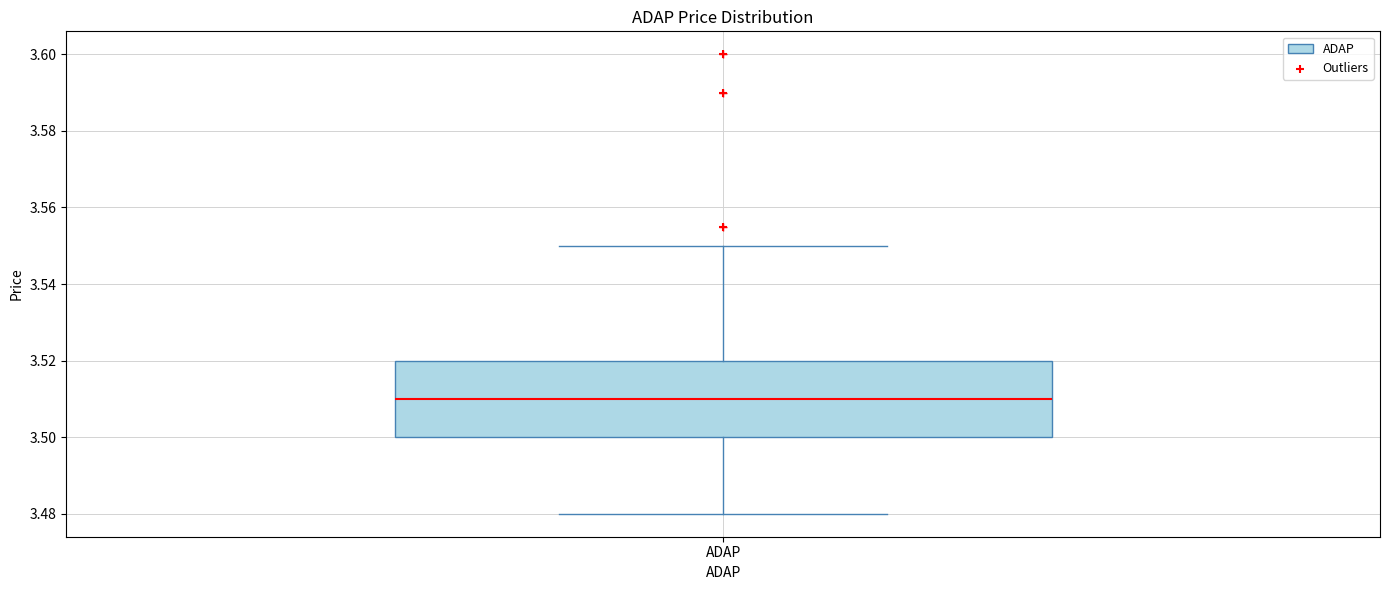

Read this box plot against the y-axis: the position of the median line, the range covered by the box, and the ends of both whiskers. The values are not printed on the chart, so give them approximately, as read against the axis.

median 3.51, box 3.50 to 3.52, whiskers 3.48 to 3.55